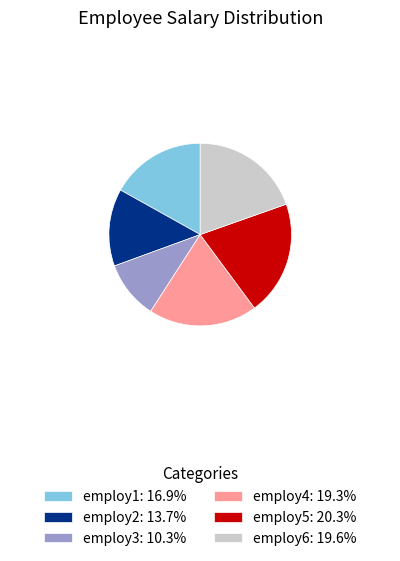

Approximately how many times larger is the value at employ1: 16.9% compared to employ5: 20.3%?

0.8